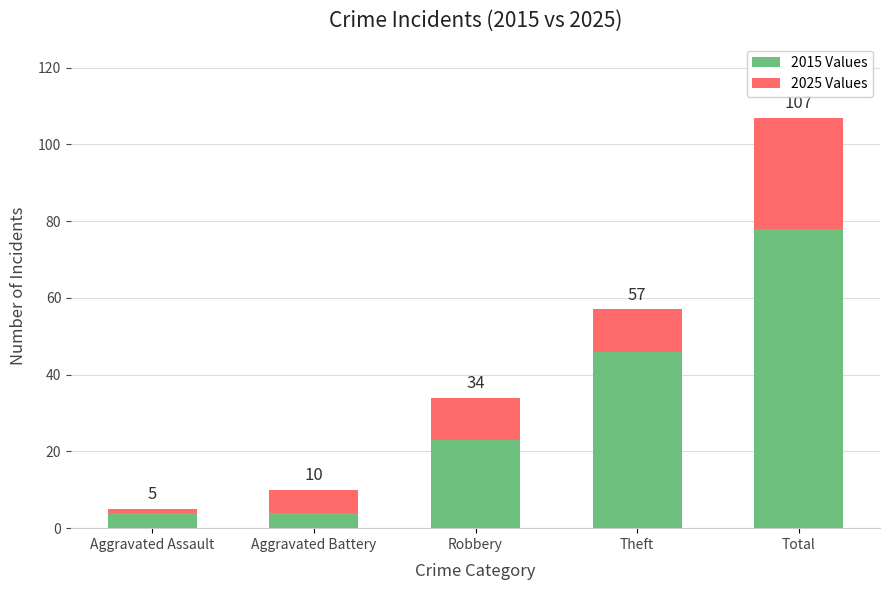

Where is 2015 Values nearest to the value 41?

Theft